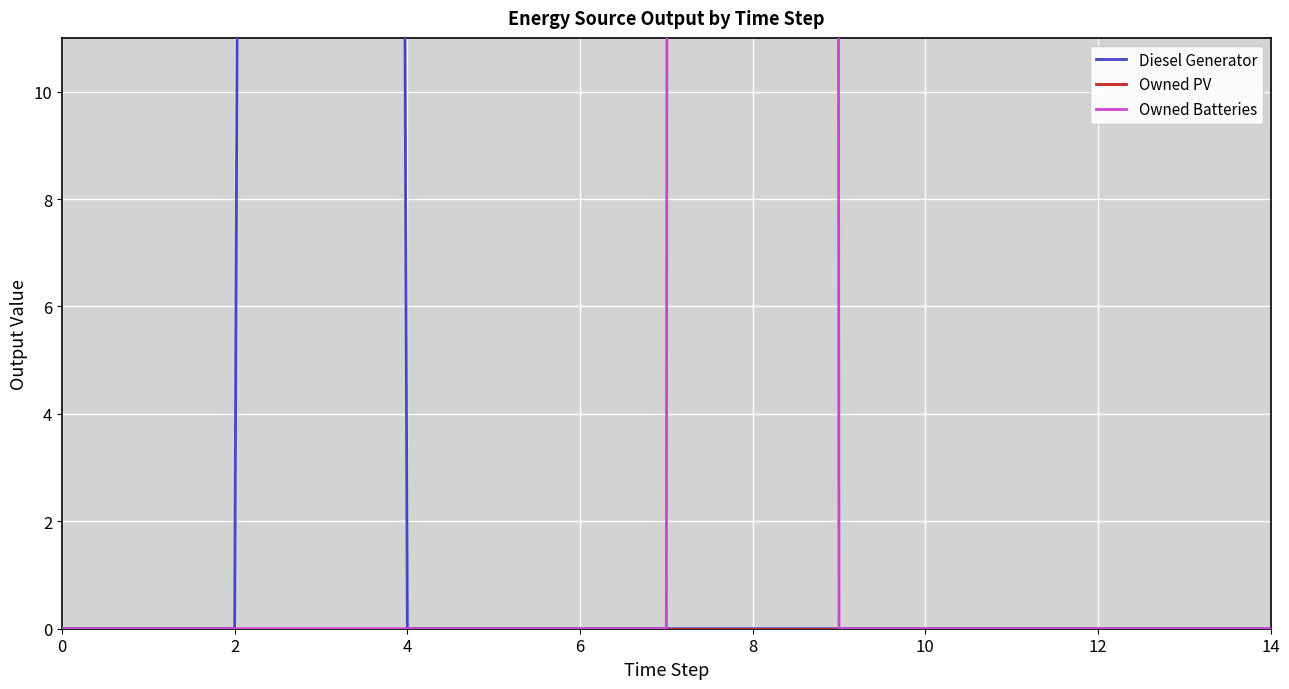

At which category is the sum across all series the highest?

8